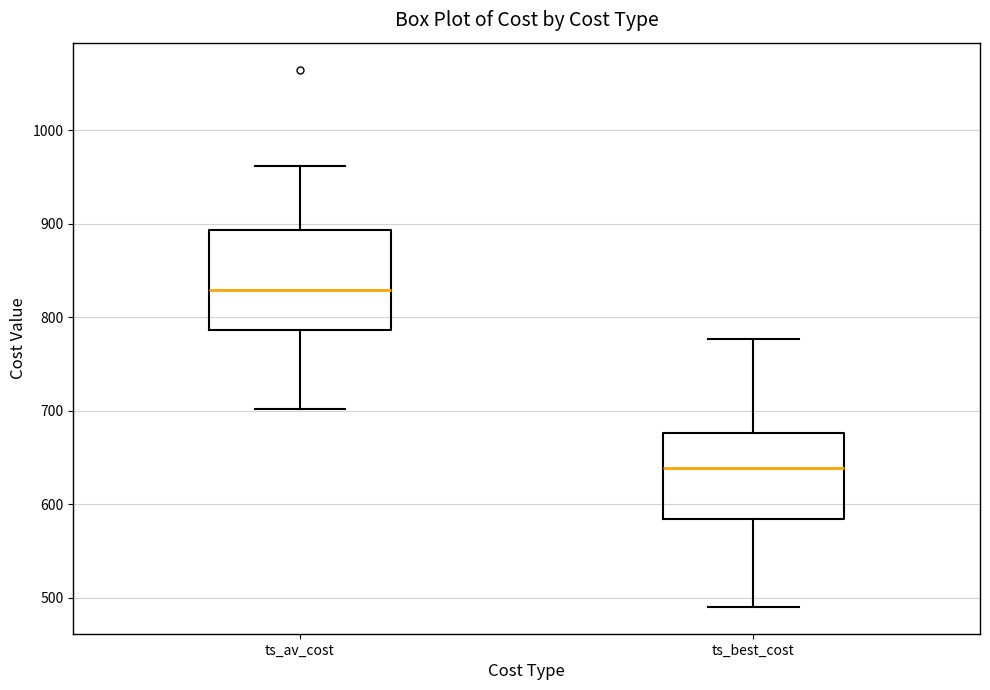

Which box's median line is the lowest?

ts_best_cost